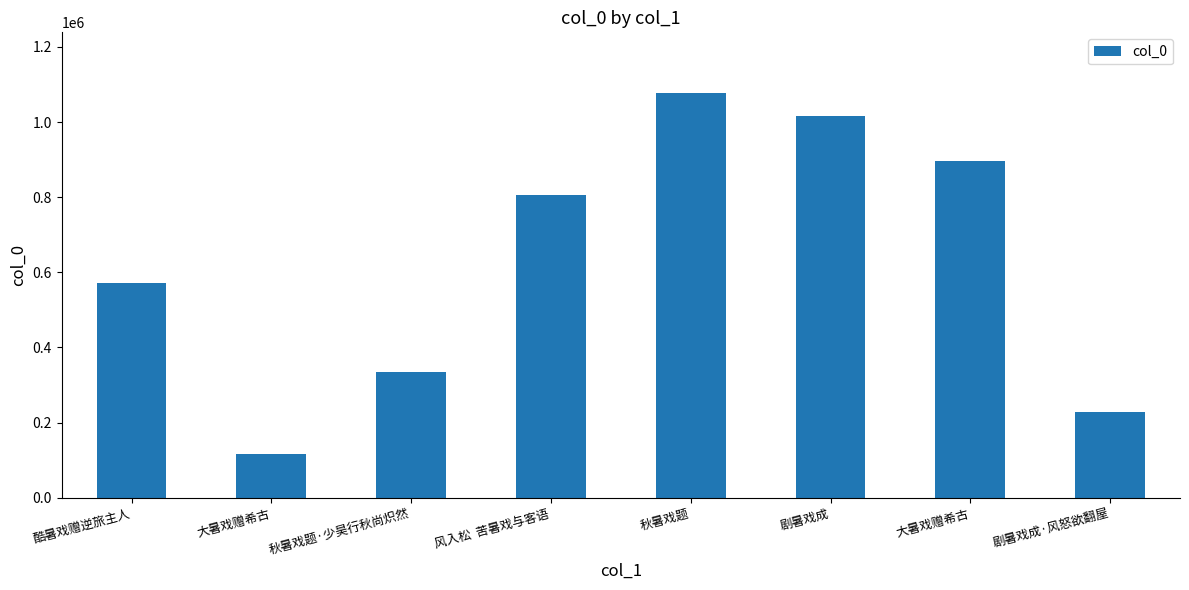

How many bars are there in total?

8